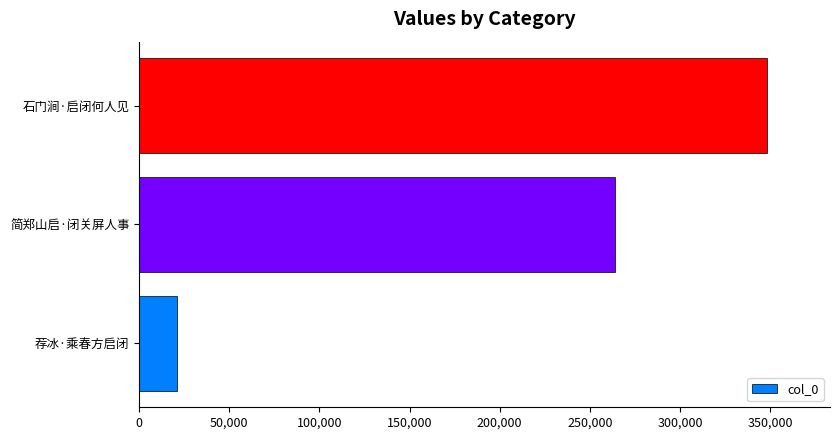

List the labels in order of value, largest first.

石门涧·启闭何人见, 简郑山启·闭关屏人事, 荐冰·乘春方启闭